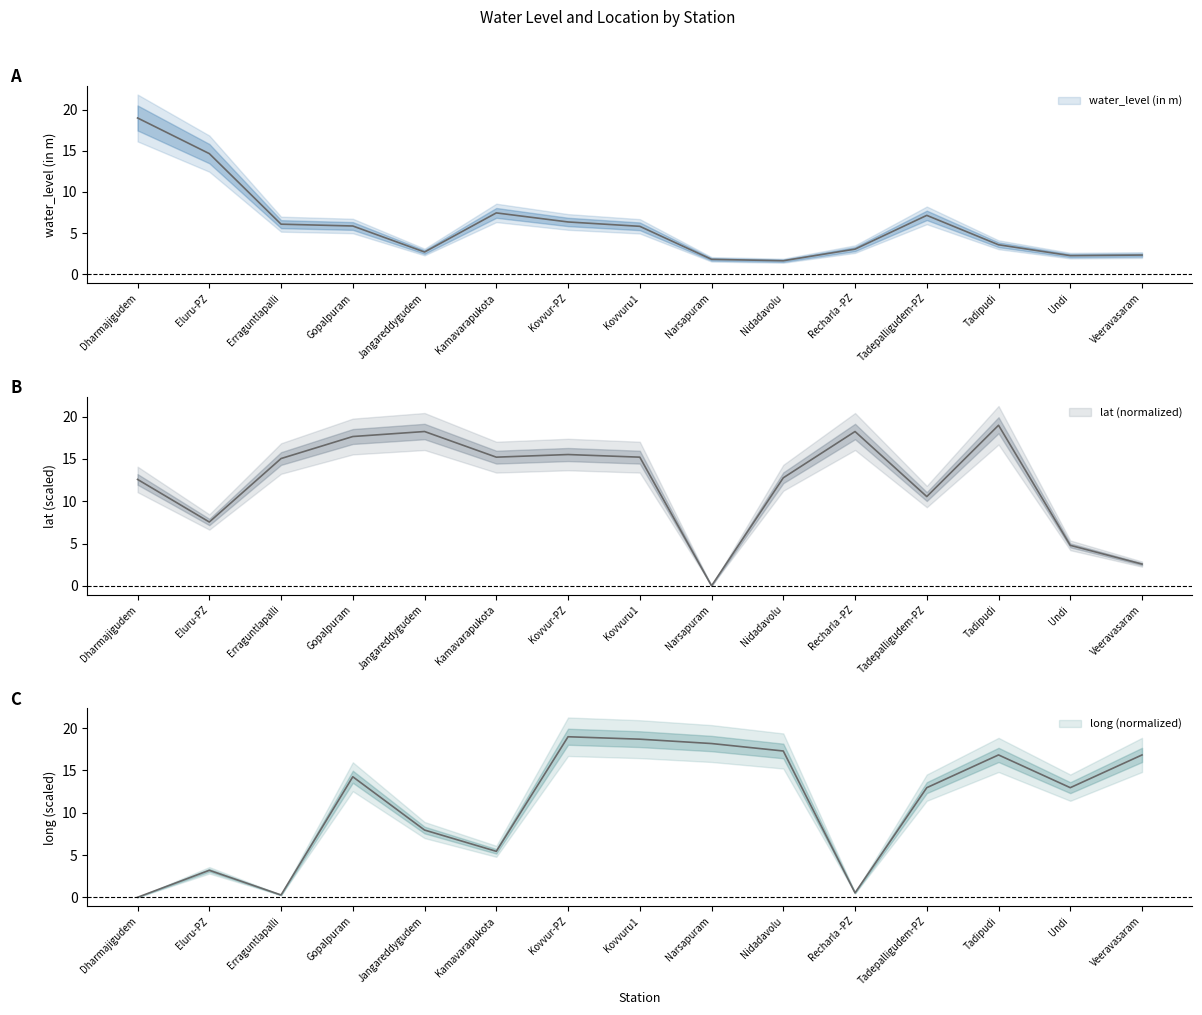

Which series has the widest spread of values?

lat